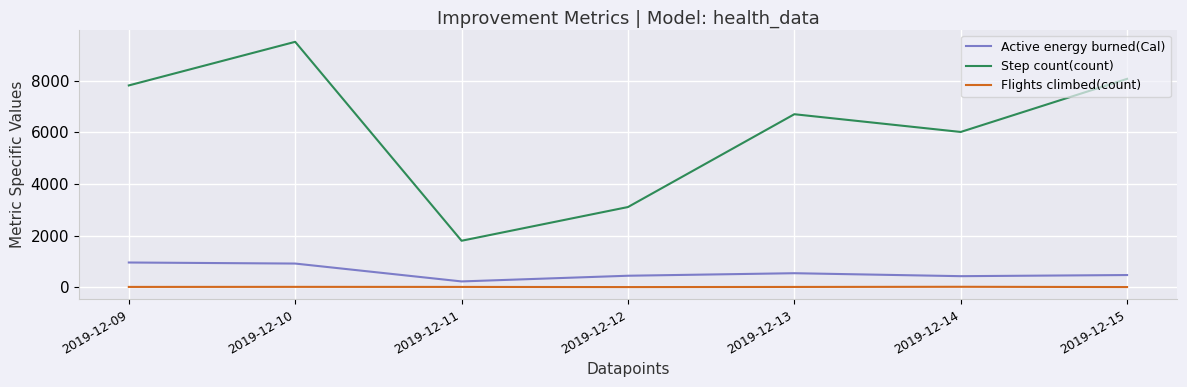

How many values in the Flights climbed(count) series are below 9?

3